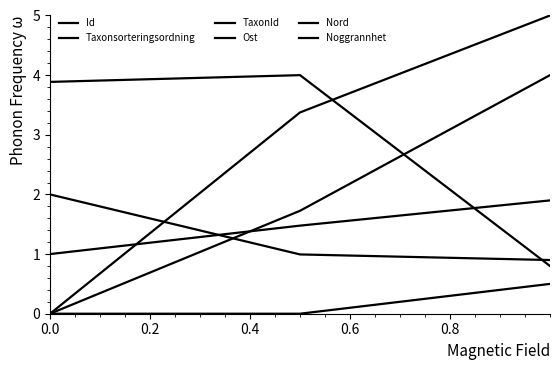

How many lines are shown in the chart?

6